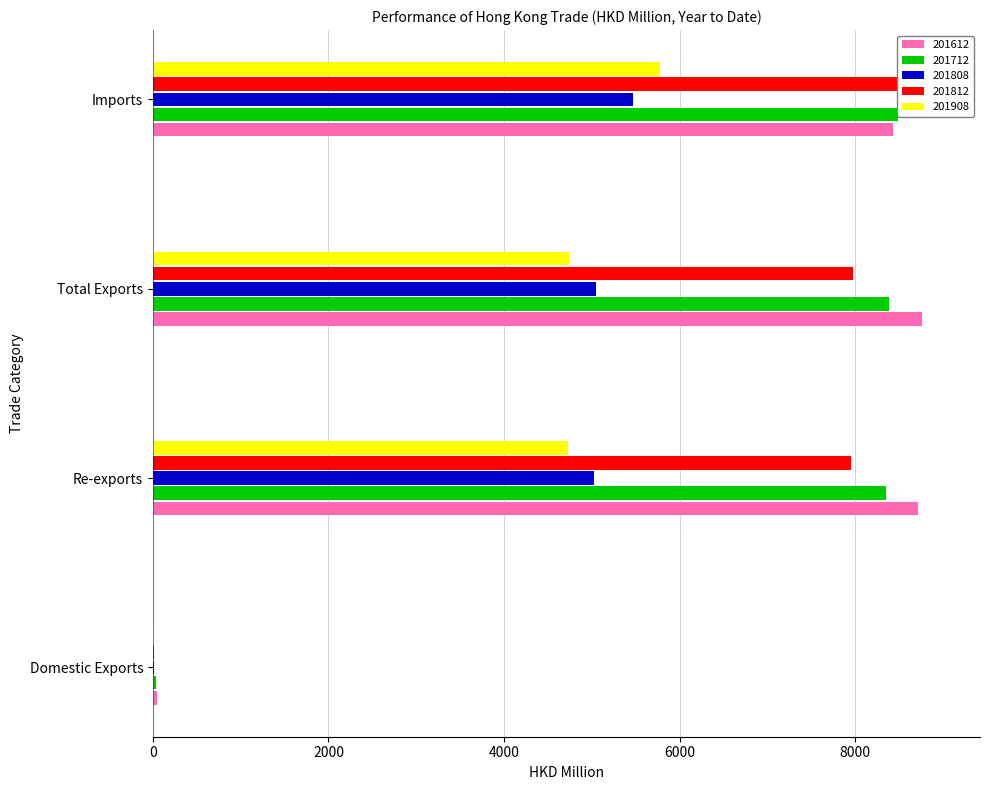

The 201612 series shows 2116.3 at Imports. True or false?

False